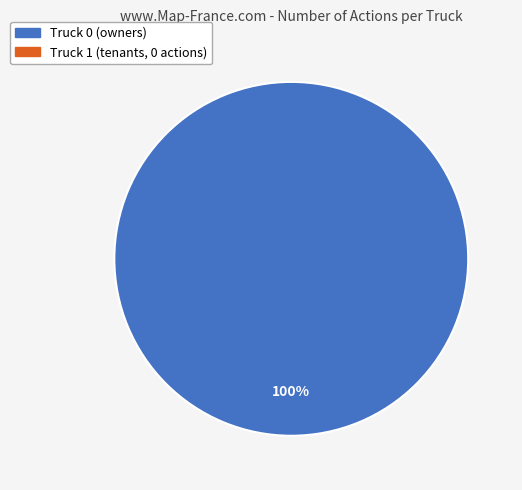

Count the number of slices in the pie.

1